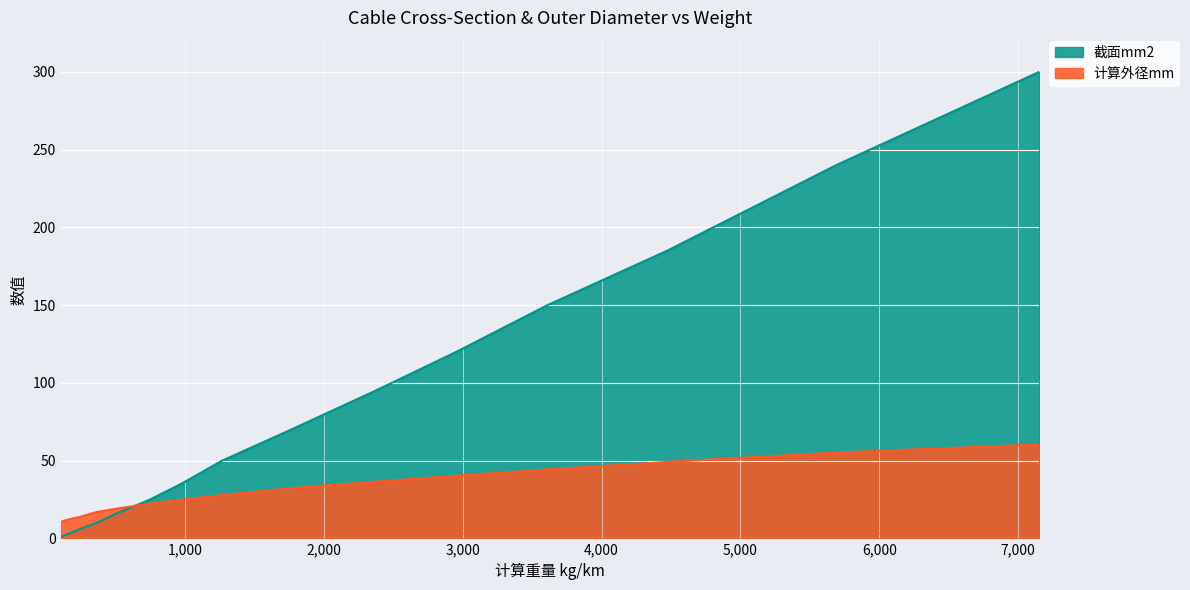

Which series changed the most between 149 and 748?

截面mm2